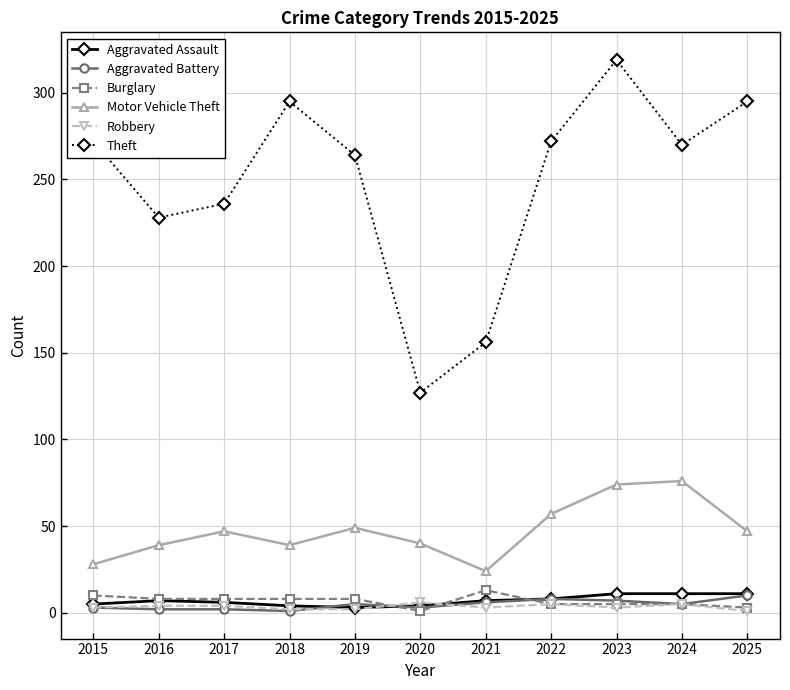

Between 2019 and 2021, which series saw the biggest shift?

Theft